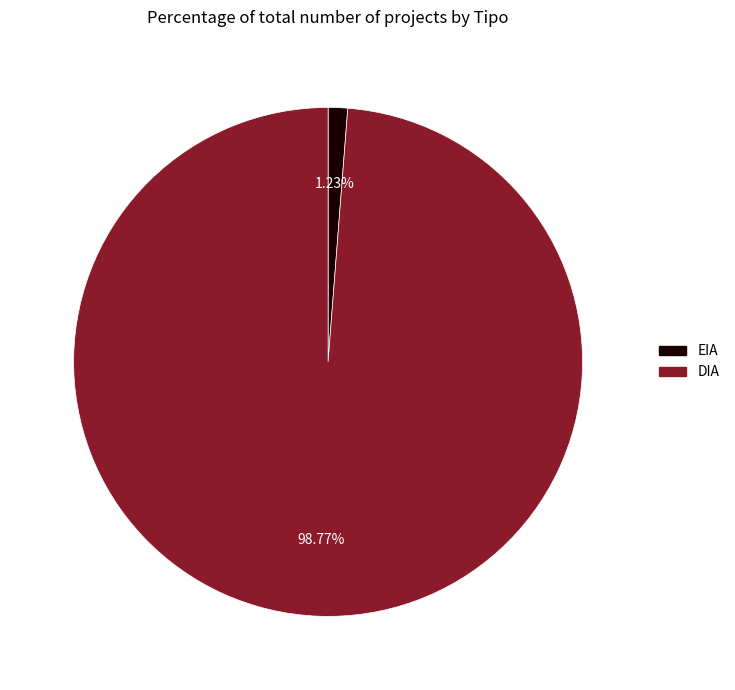

Rank the categories by value from highest to lowest.

DIA, EIA